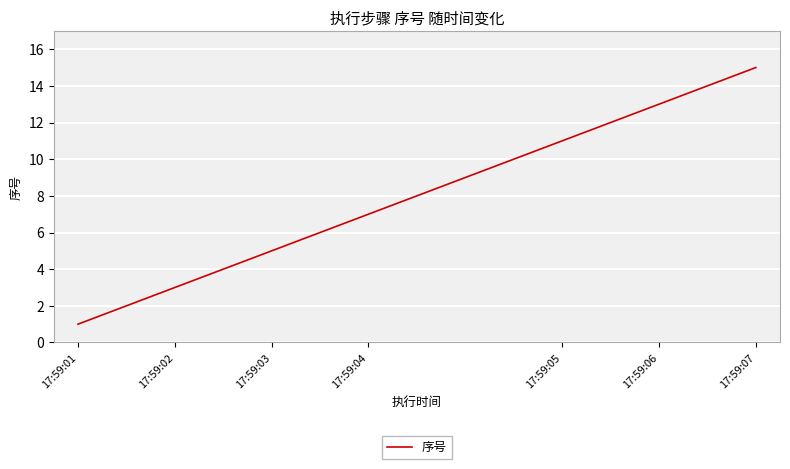

What is the maximum value shown in the chart?

15